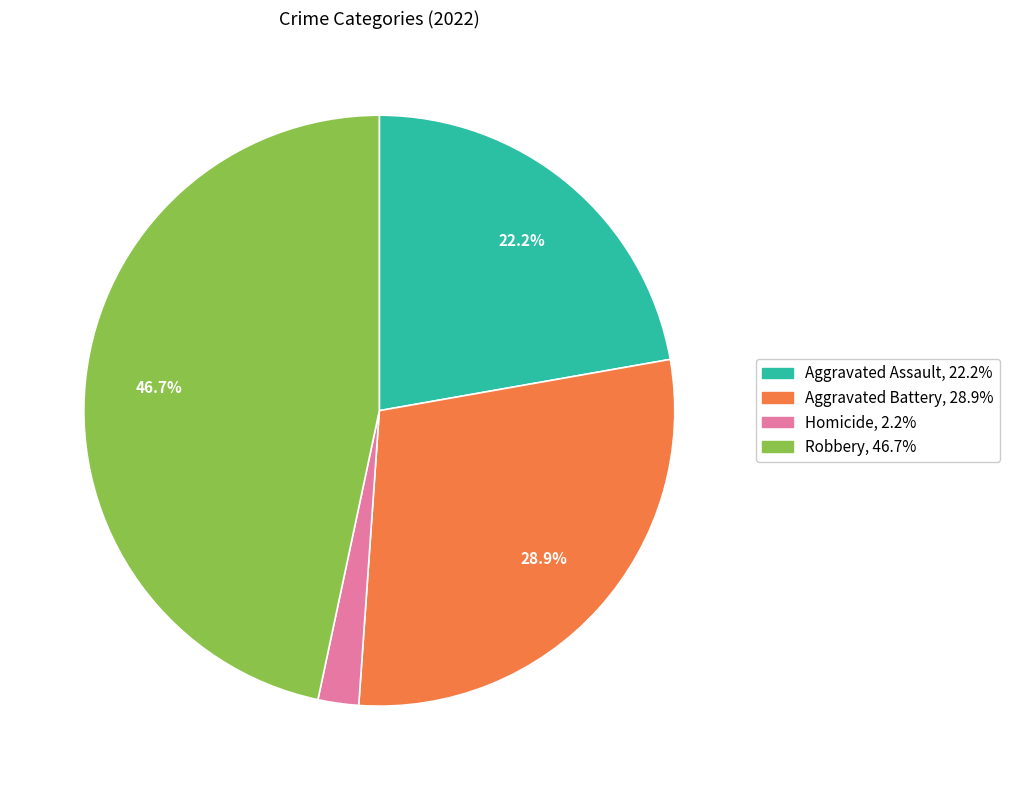

To the nearest percent, what is the average slice percentage?

25%